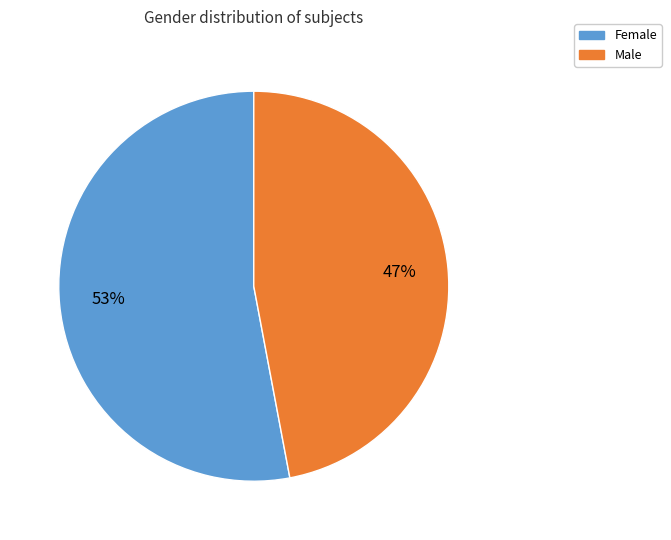

What percentage is the Female slice, to the nearest percent?

53%